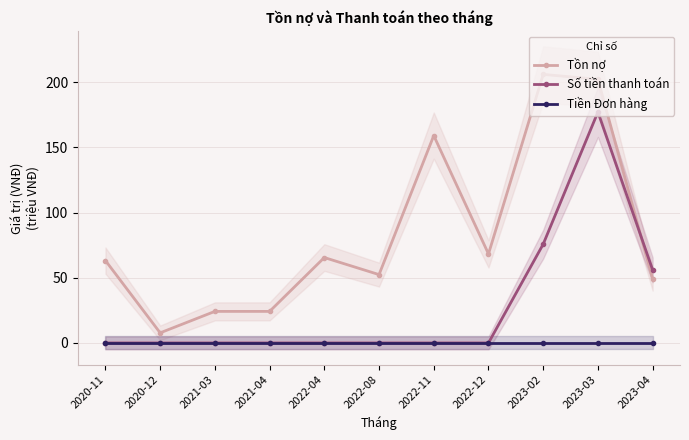

At which category does Tồn nợ reach its first local peak?

2022-04